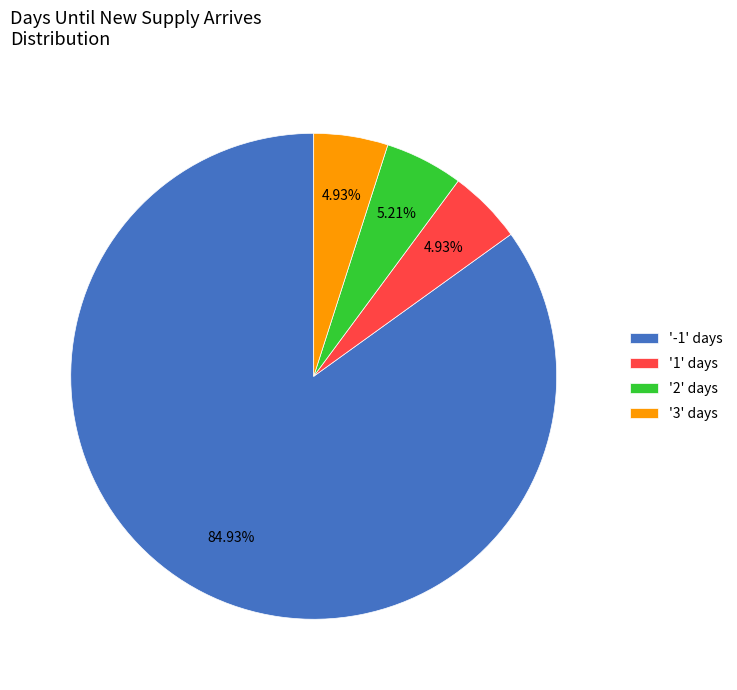

Count the number of slices in the pie.

4